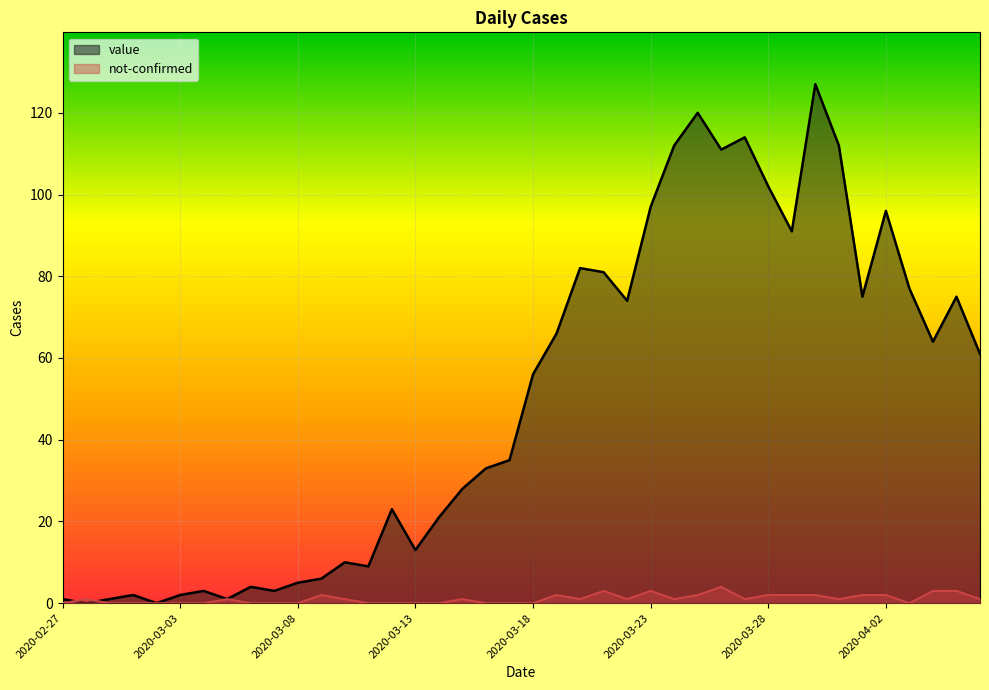

How many data points in not-confirmed are above 1?

13